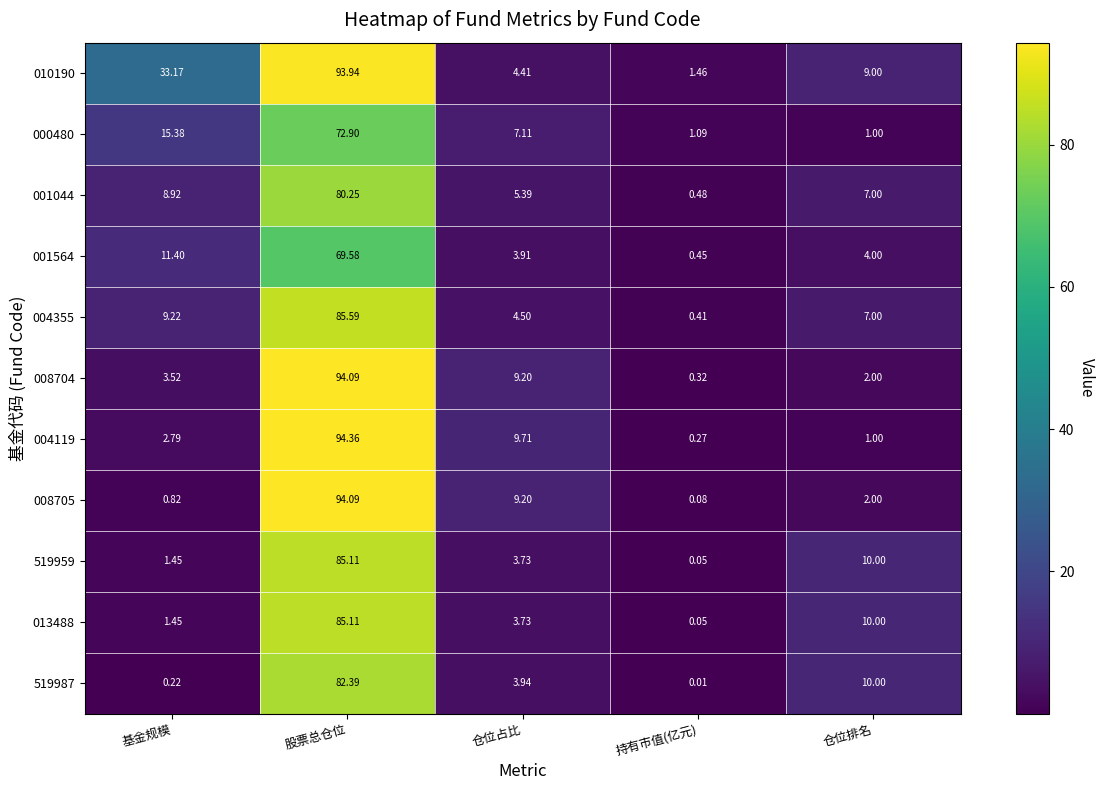

Which series changed the most between 股票总仓位 and 仓位排名?

004119